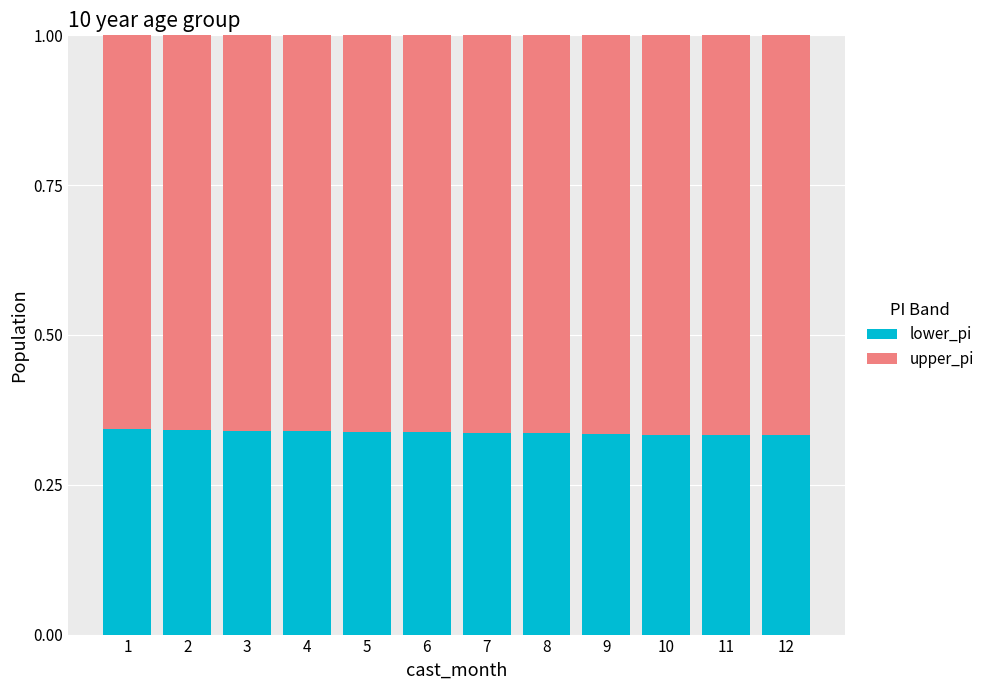

What is the total value across all series at 3?

1.0